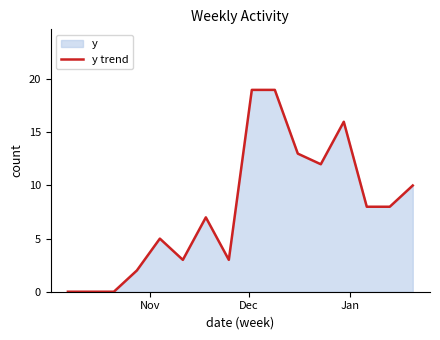

How many values are above zero?

13